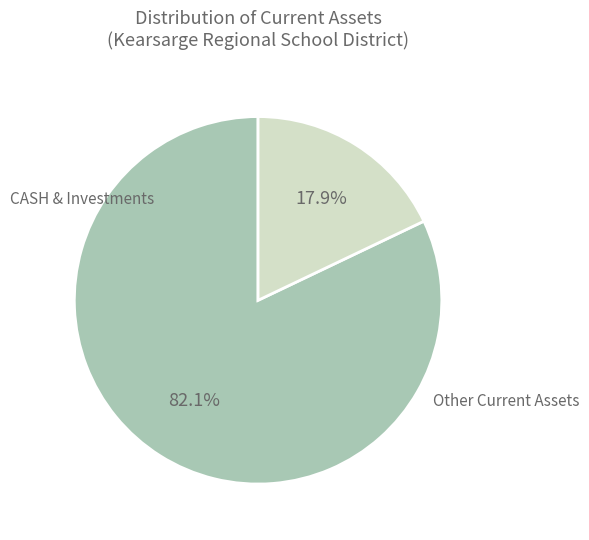

What is the largest slice in the pie chart?

INVESTMENTS